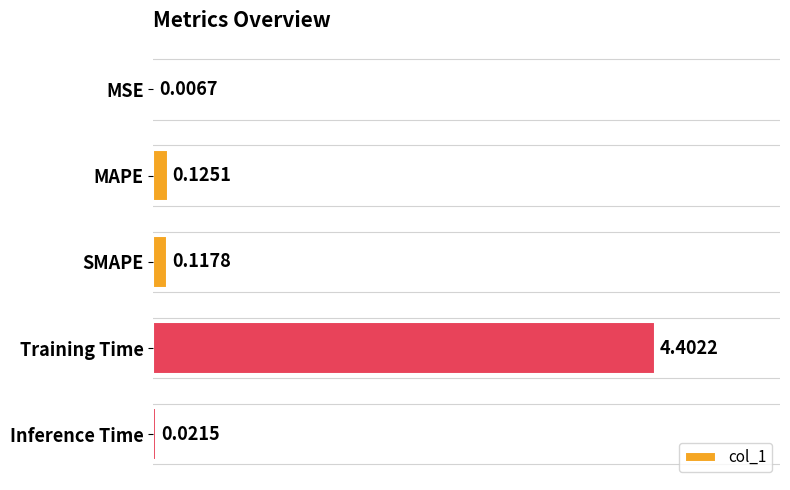

Between MSE and Inference Time, which is larger?

Inference Time